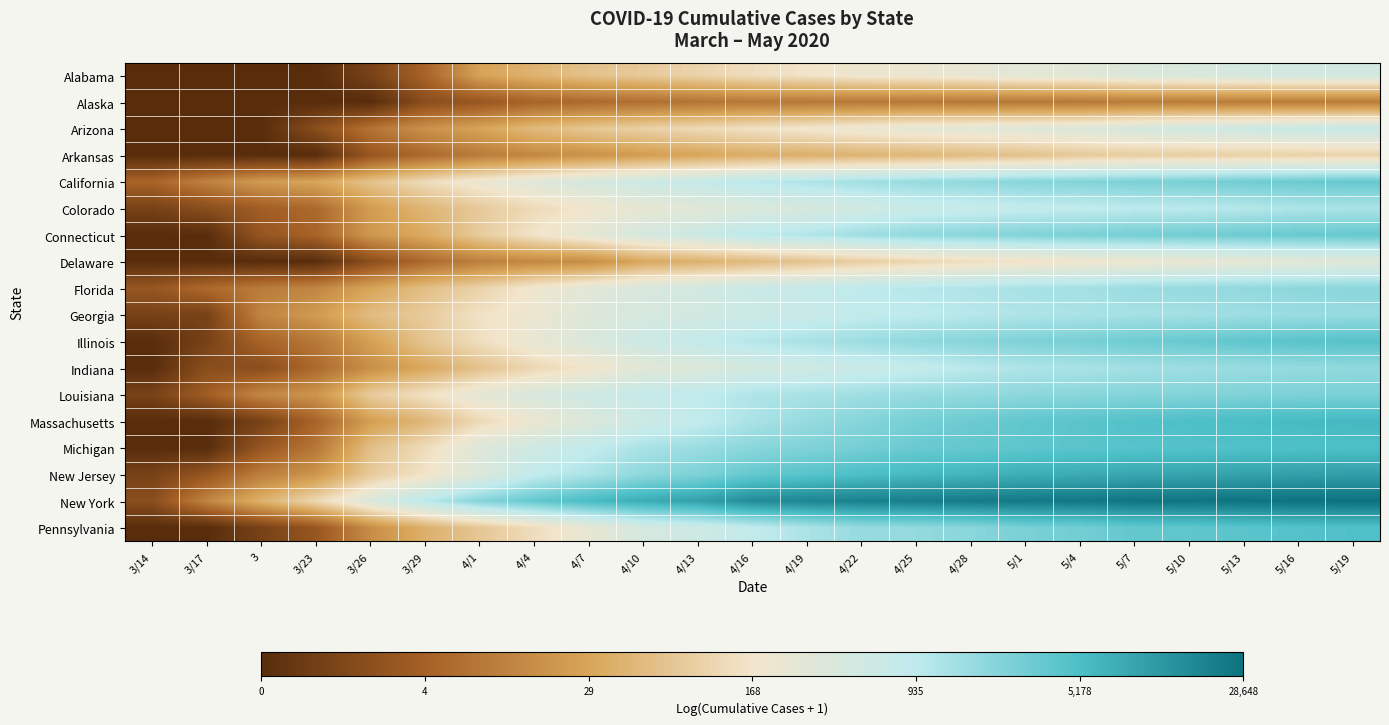

How many distinct data groups are displayed?

18